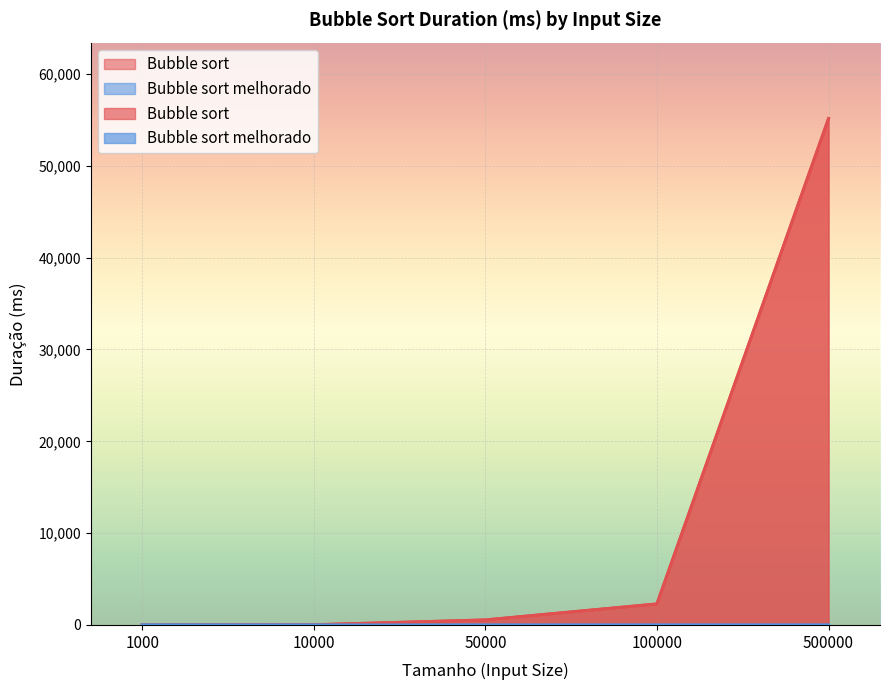

The value of Bubble sort at 50000 is 545.5. True or false?

True